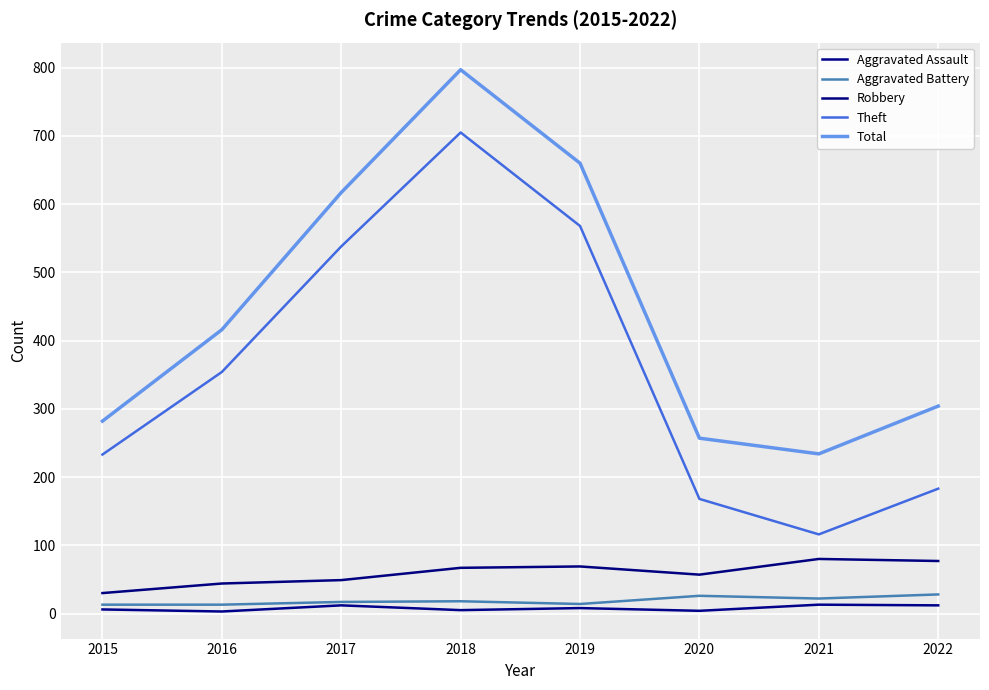

At which label does Total first exceed 416?

2017